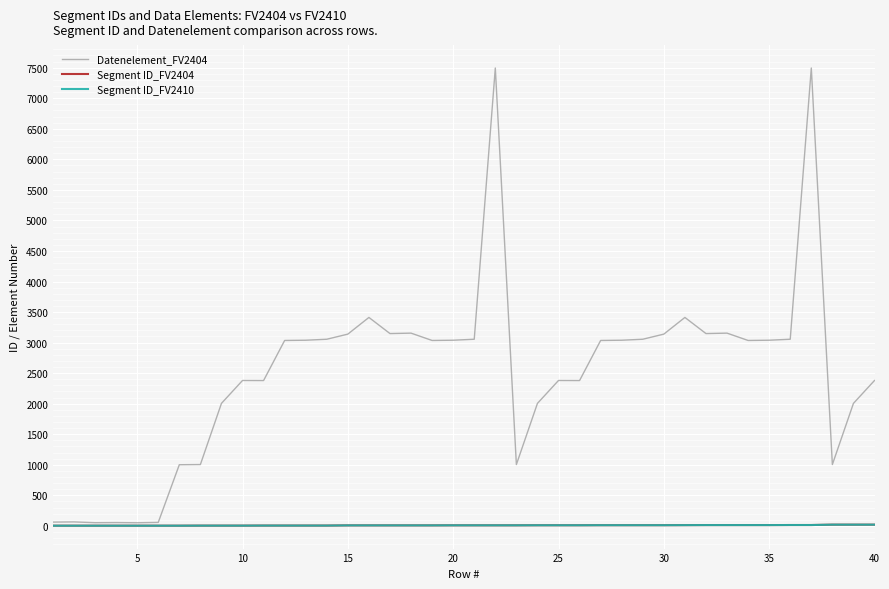

Does the chart have visible grid lines?

Yes